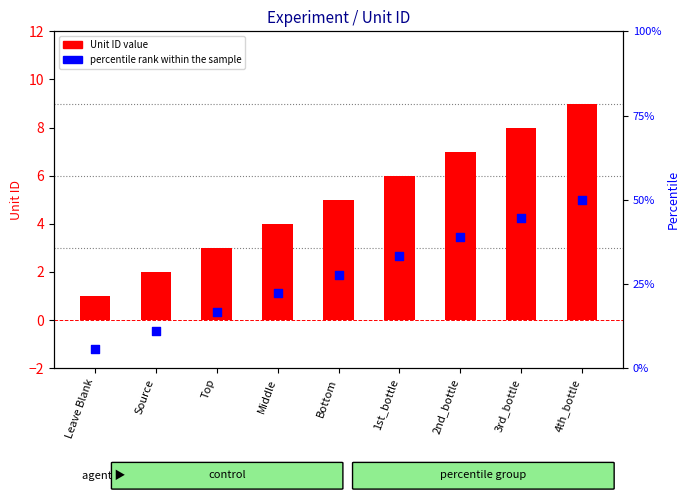

Which series has the widest spread of Y values?

Unit ID